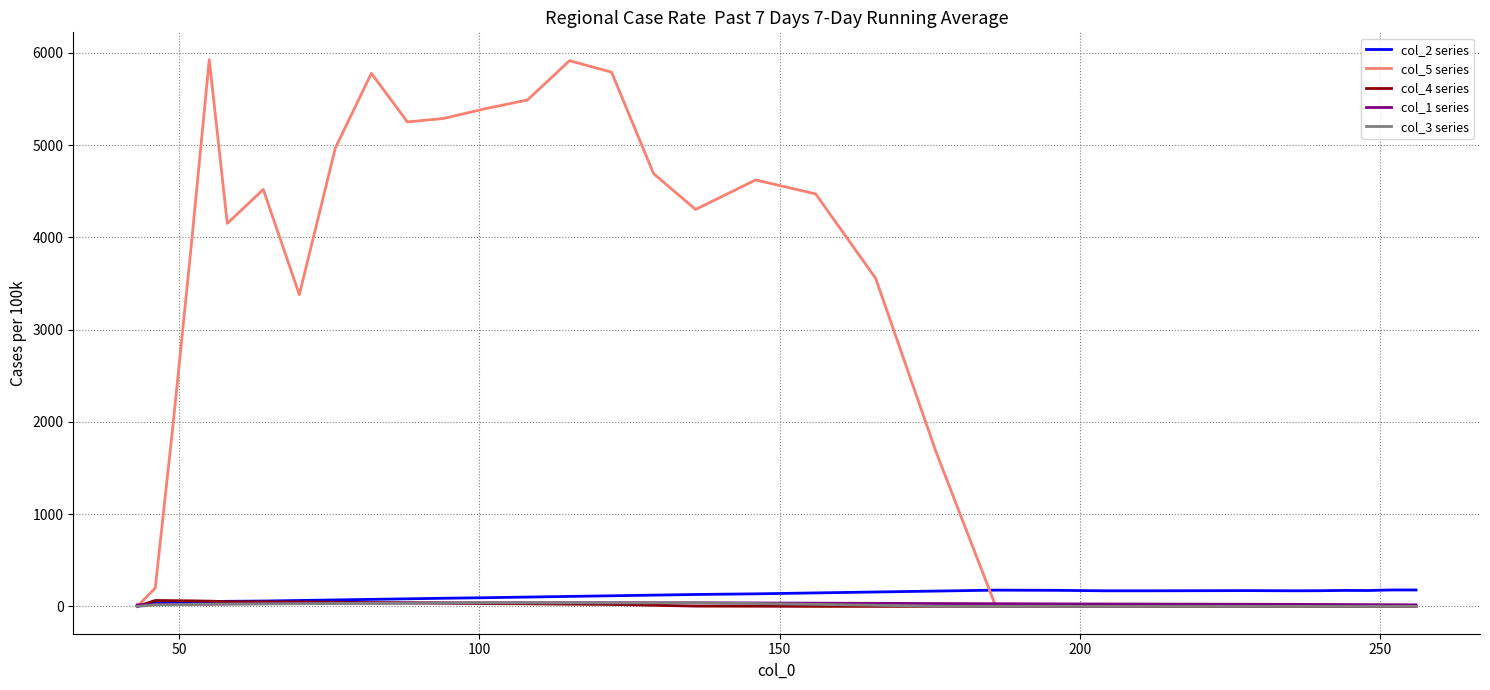

What is the maximum value for col_5 series?

5925.1